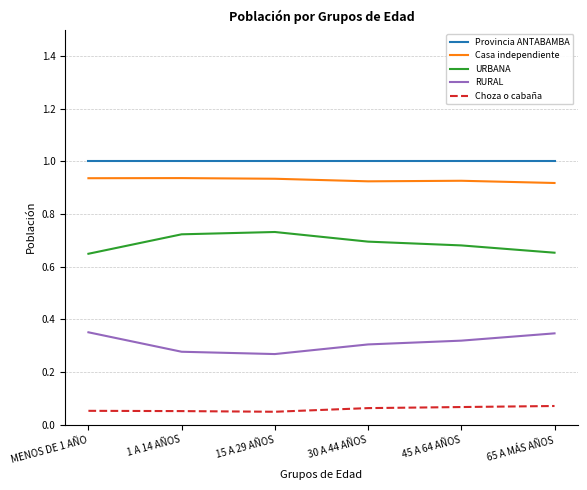

True or false: Provincia ANTABAMBA and Choza o cabaña intersect in this chart.

False